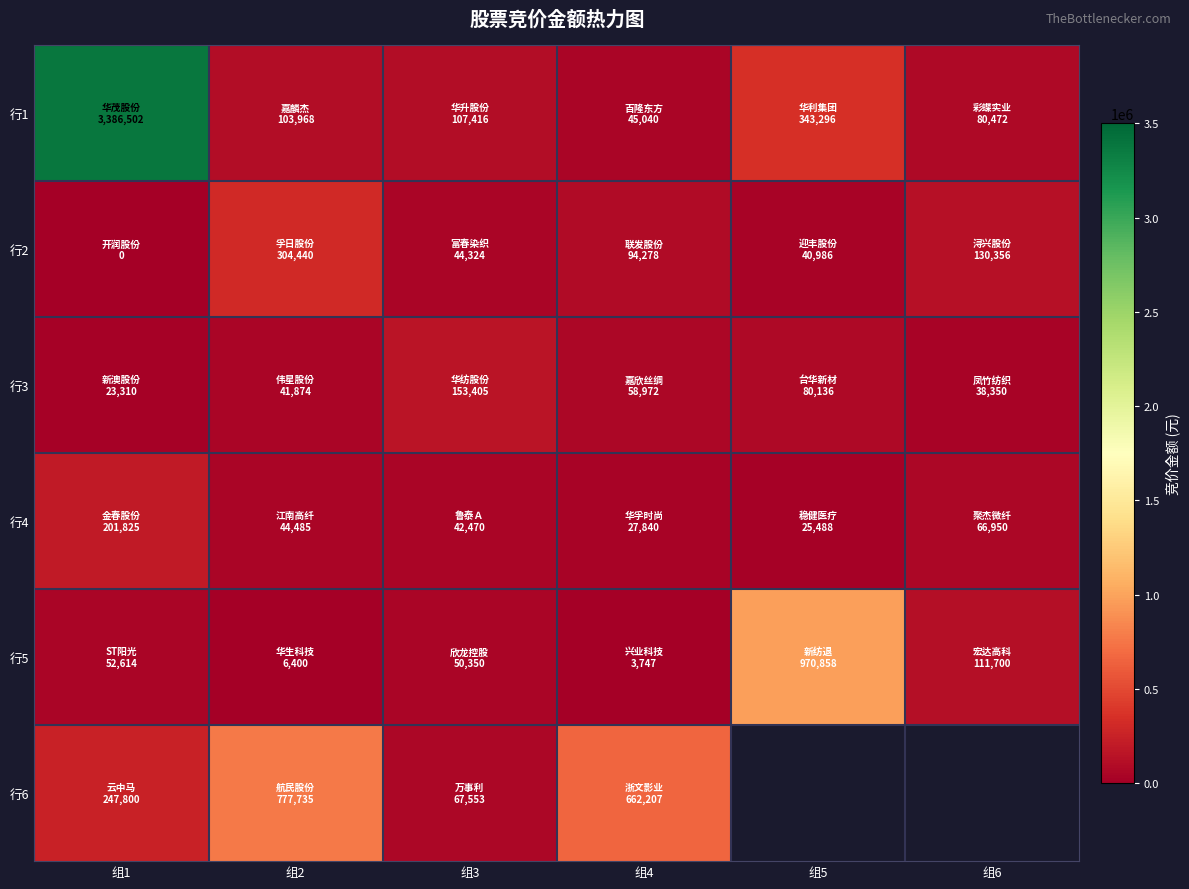

At how many categories does at least one series exceed 1965222?

1